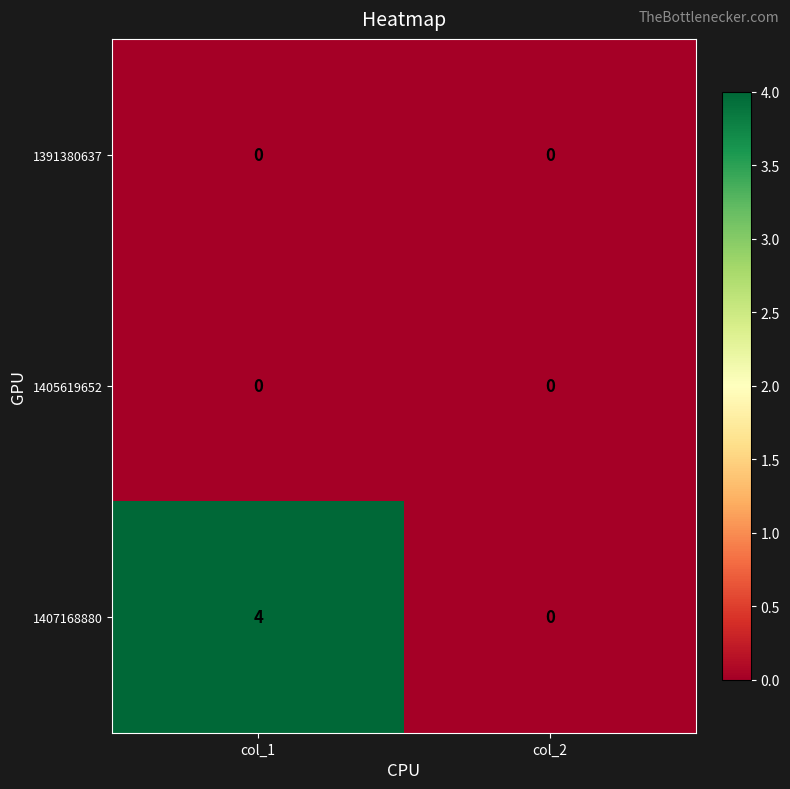

Reading left to right, transcribe all the data shown in this chart.

1391380637: col_1=0	col_2=0
1405619652: col_1=0	col_2=0
1407168880: col_1=4	col_2=0